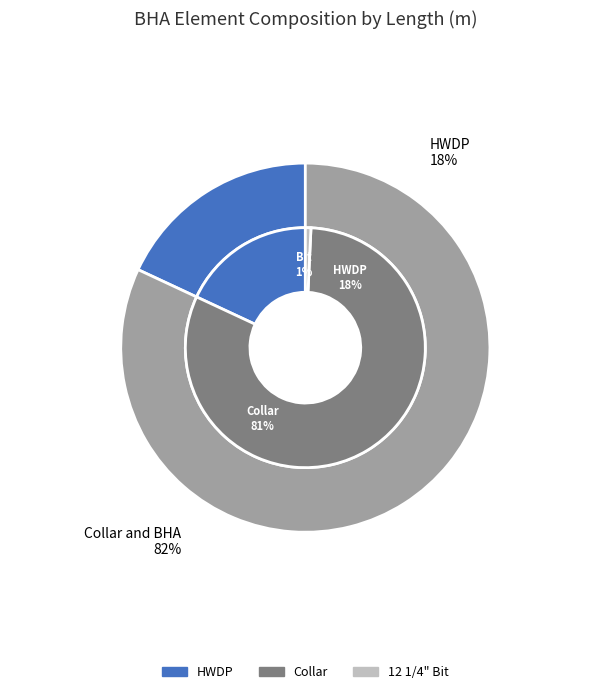

The HWDP slice represents 18% of the pie. True or false?

True